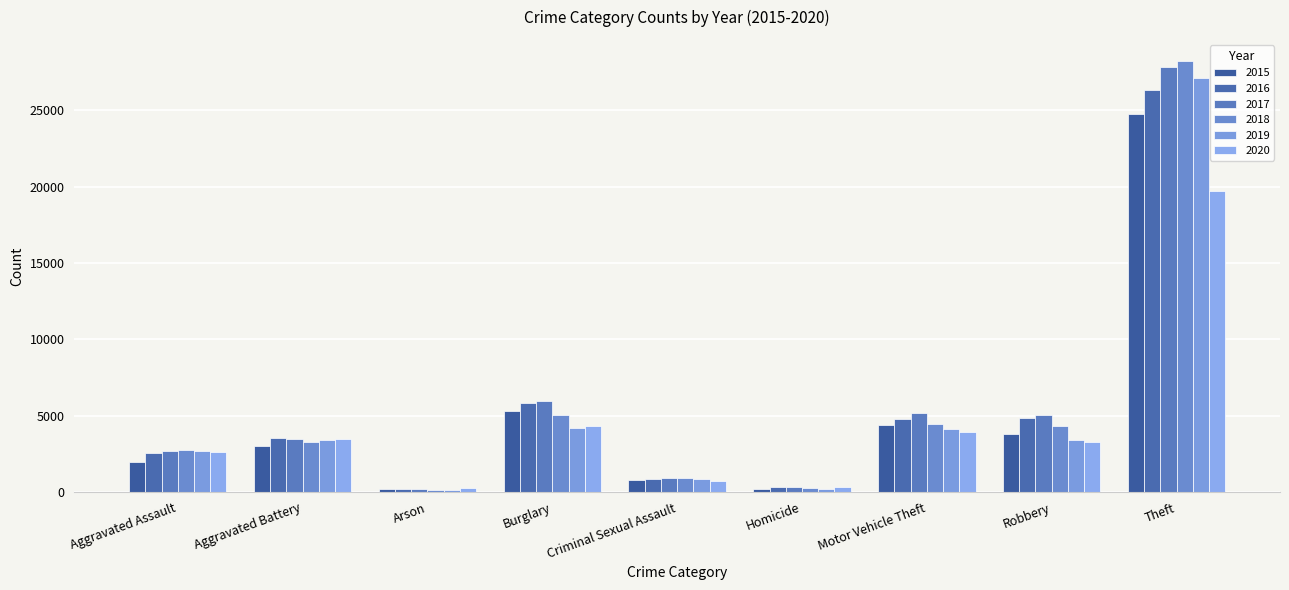

At how many categories does at least one series exceed 2458?

6